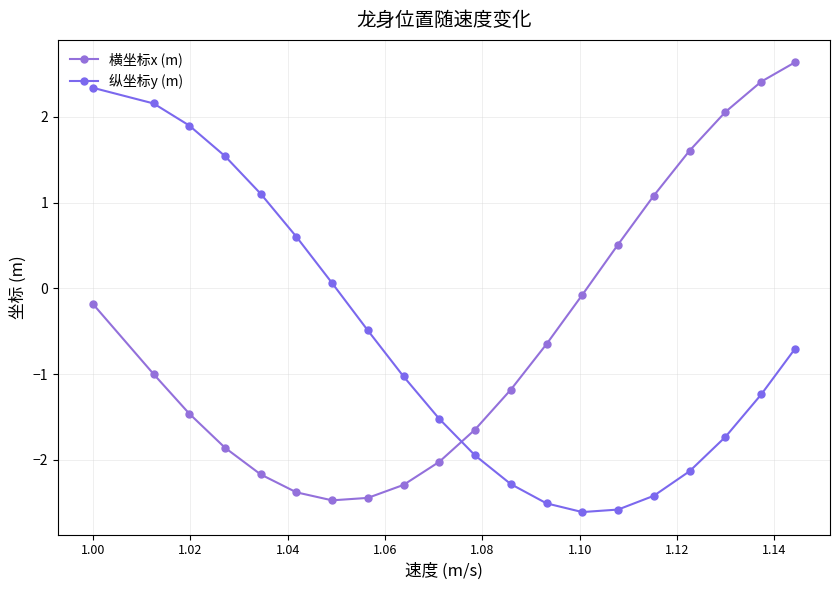

How many values in the 纵坐标y (m) series exceed -1?

9